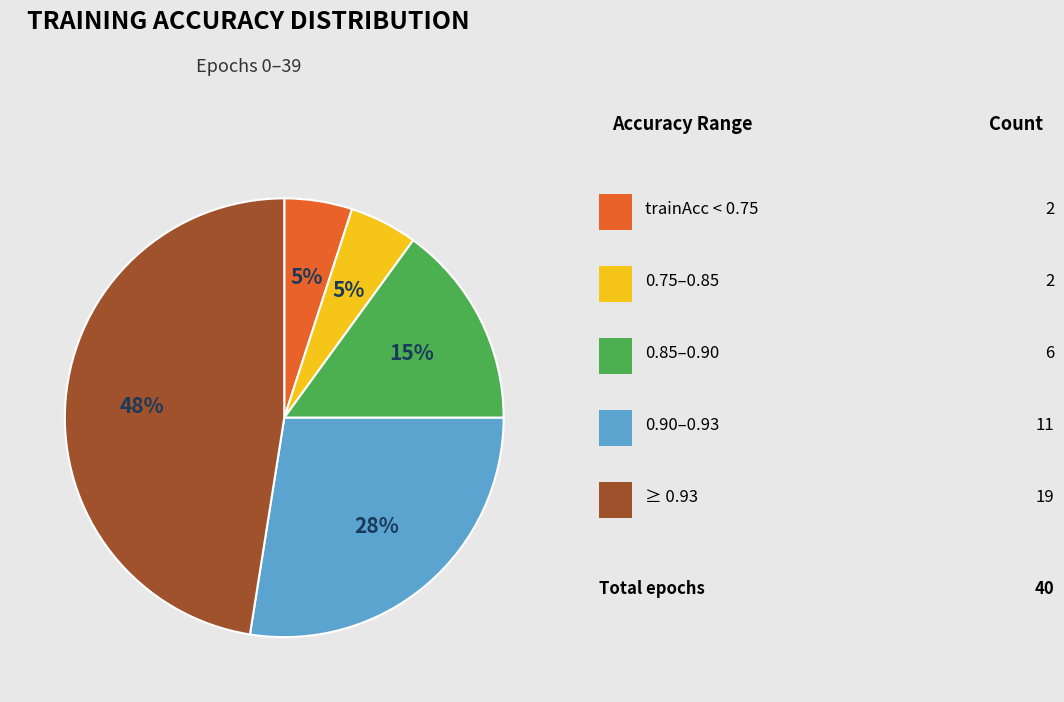

To the nearest percent, what is the average slice percentage?

20%